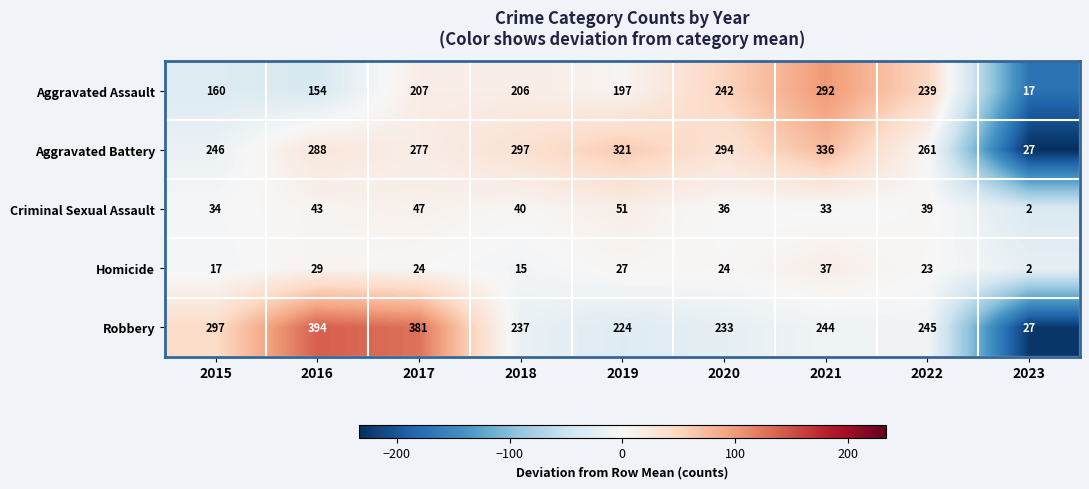

Count the number of data series in this chart.

5